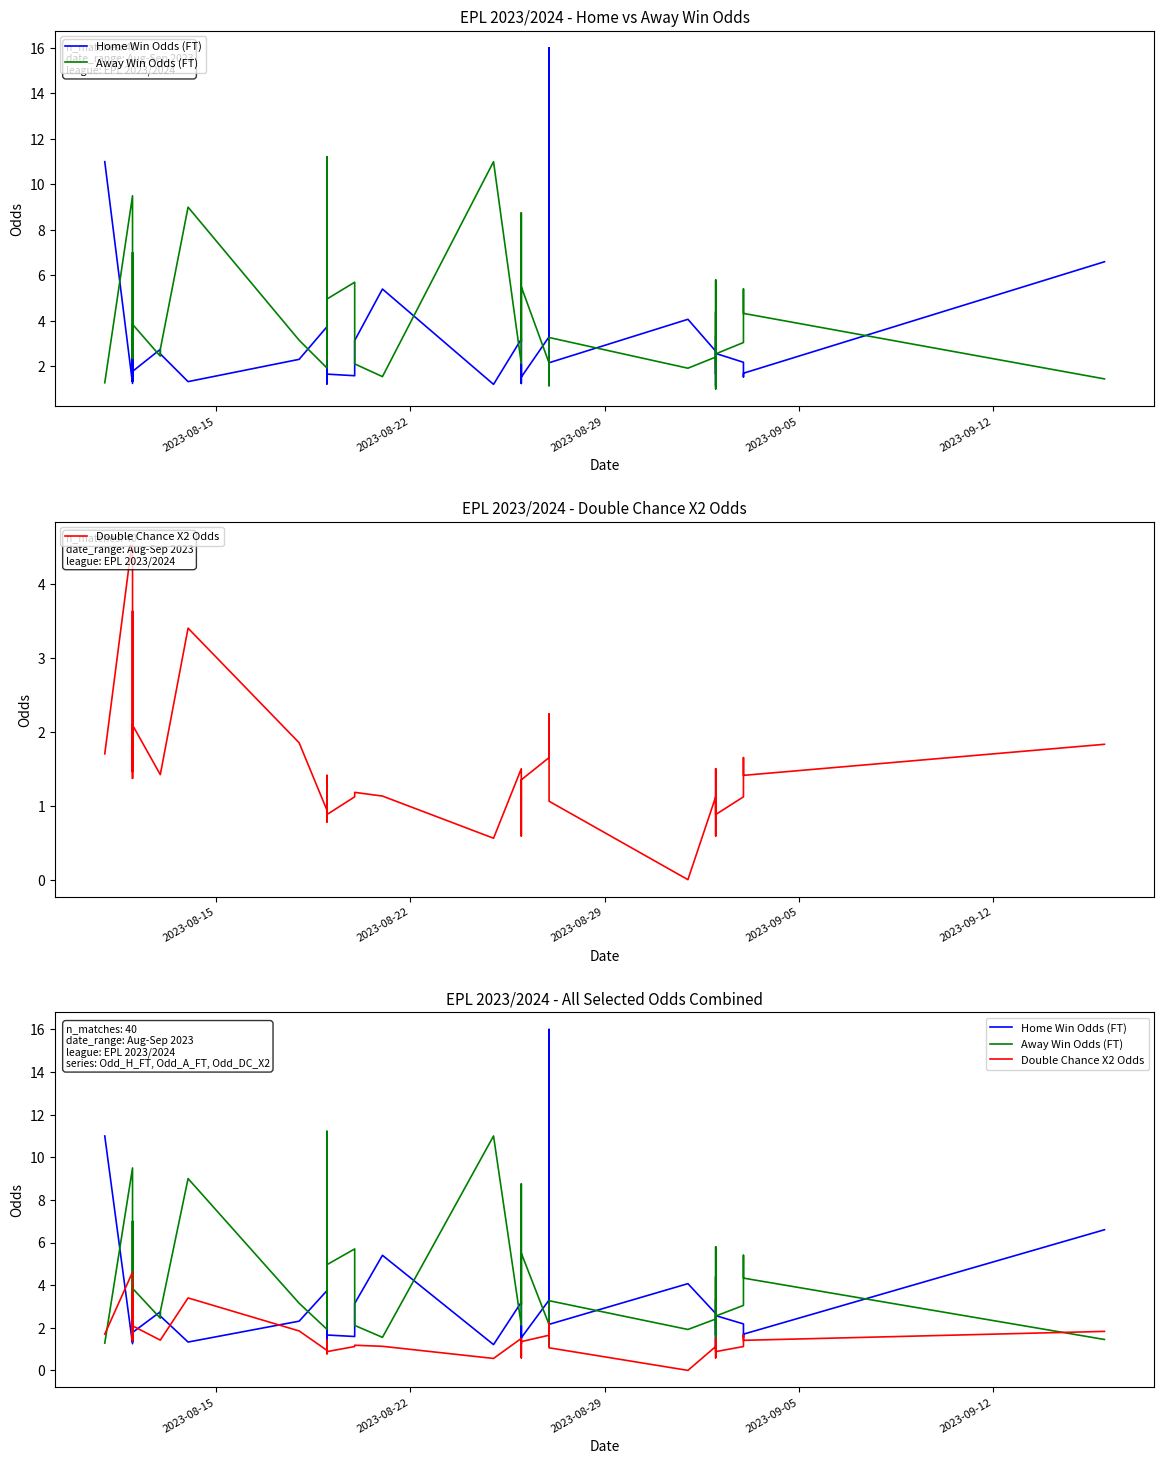

Which series ends up on top after the final intersection of Home Win Odds (FT) and Away Win Odds (FT)?

Home Win Odds (FT)